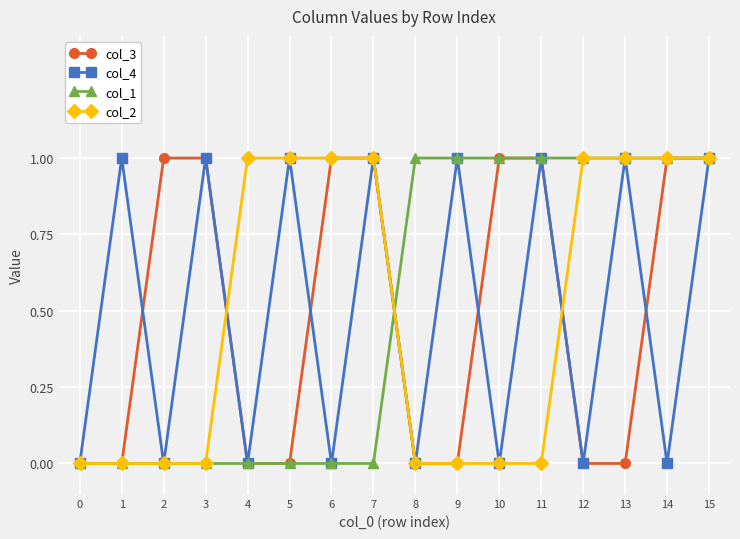

At which category is the sum across all series the highest?

15